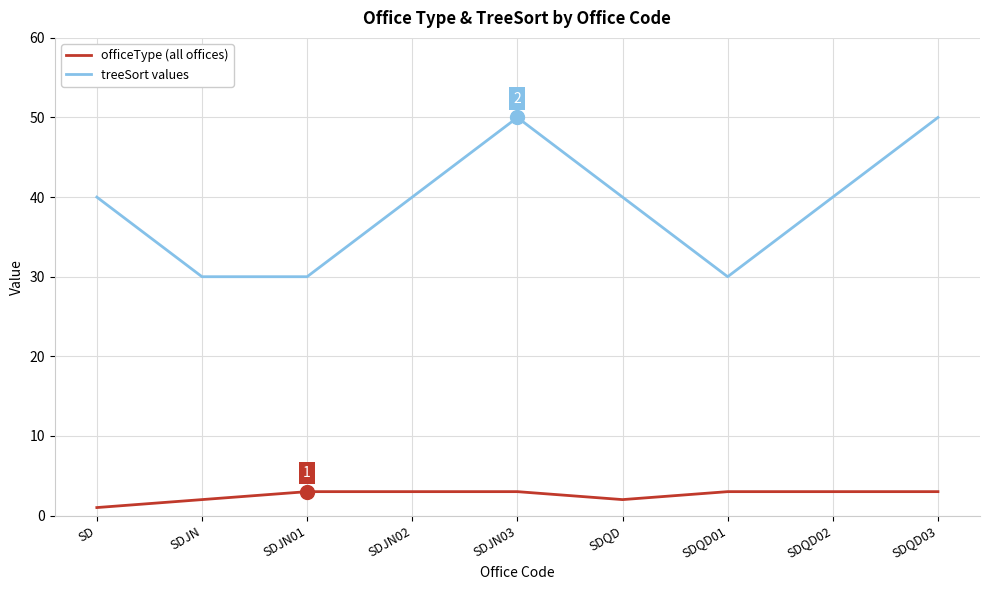

Which series has the largest total across all categories?

treeSort values